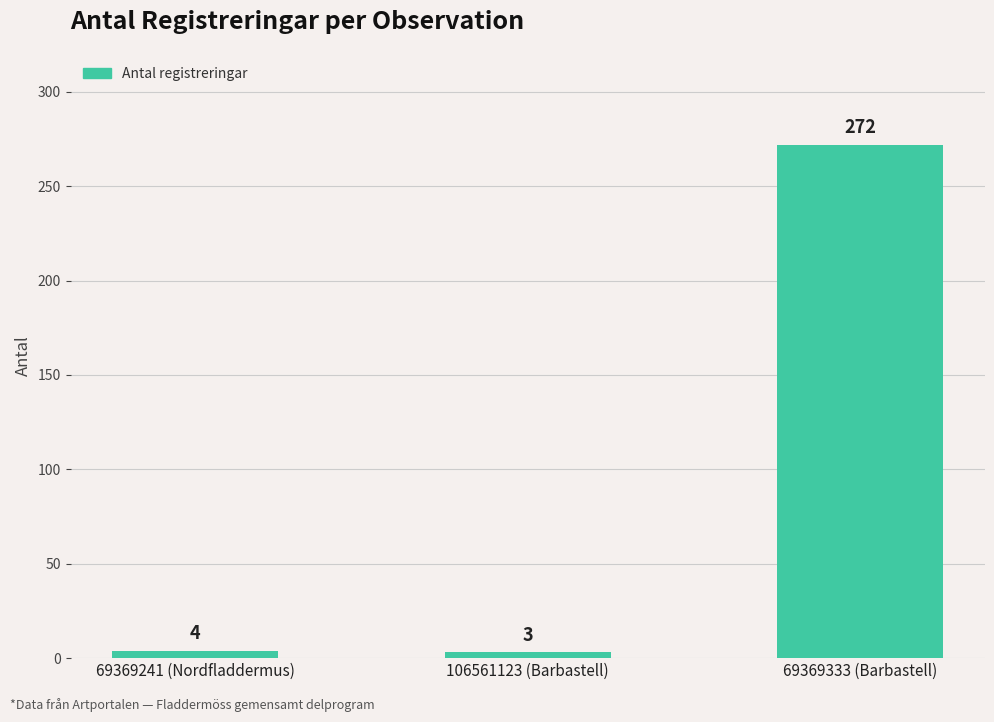

How many data points are less than 4?

1